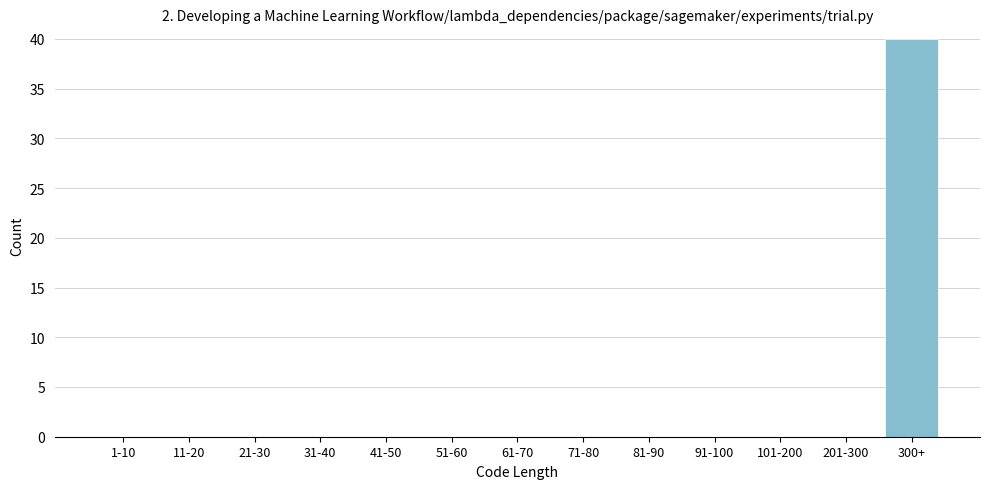

Reading right to left, extract all data points from this chart.

300+=40	201-300=0	101-200=0	91-100=0	81-90=0	71-80=0	61-70=0	51-60=0	41-50=0	31-40=0	21-30=0	11-20=0	1-10=0